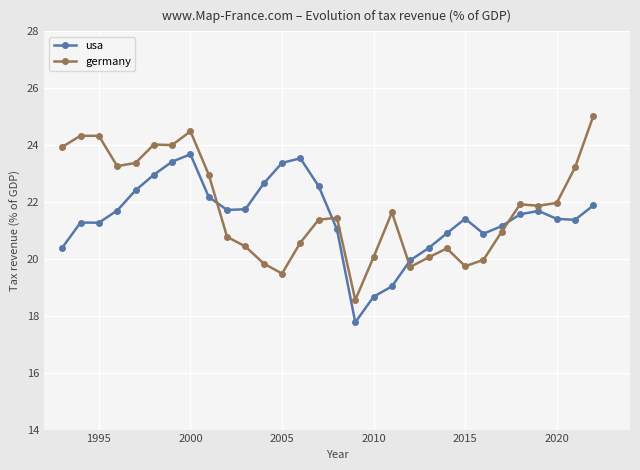

Which series has the widest spread of values?

germany